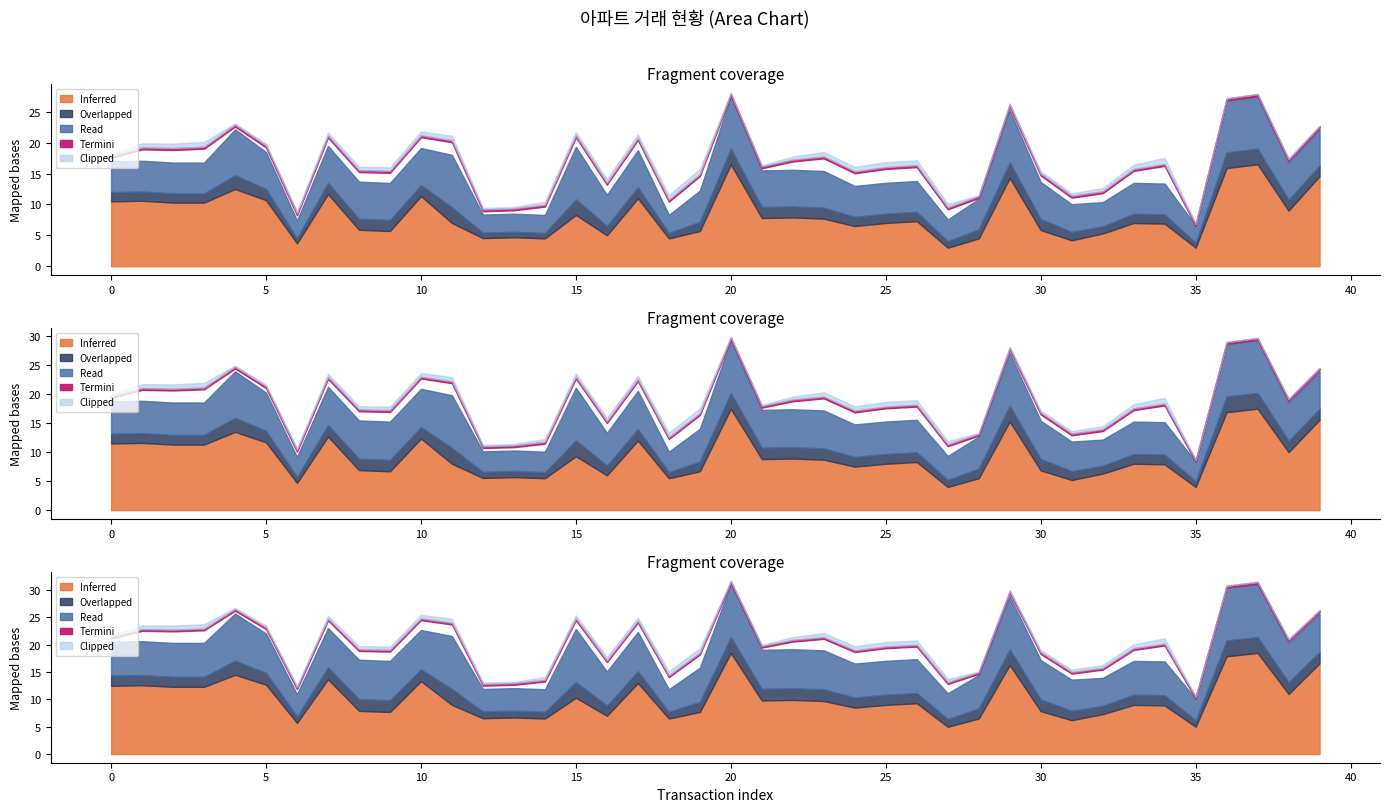

What is the smallest value displayed?

1.0